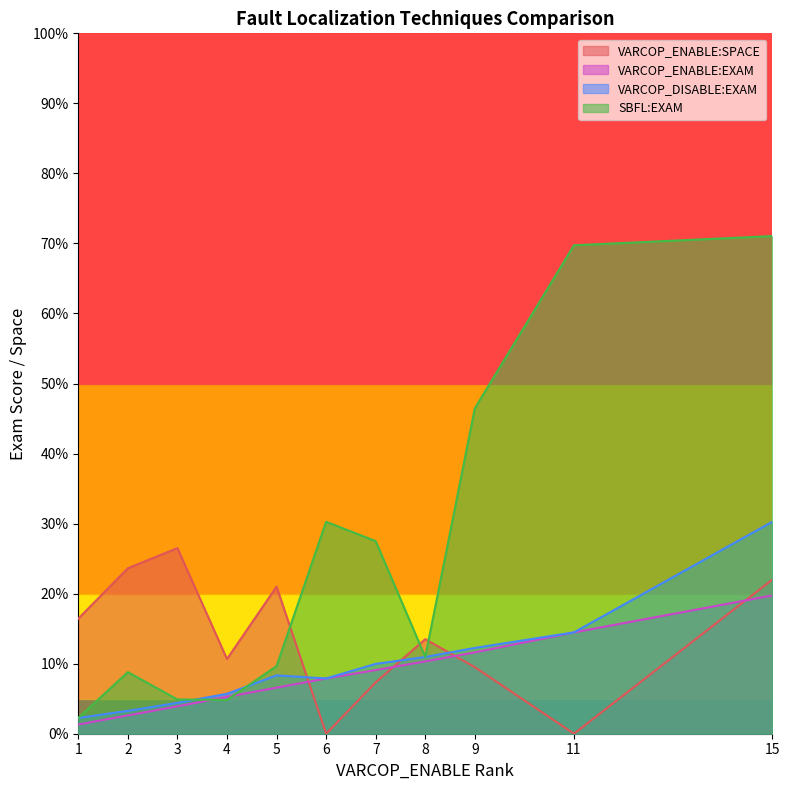

At which category does VARCOP_ENABLE:SPACE reach its first local valley?

4